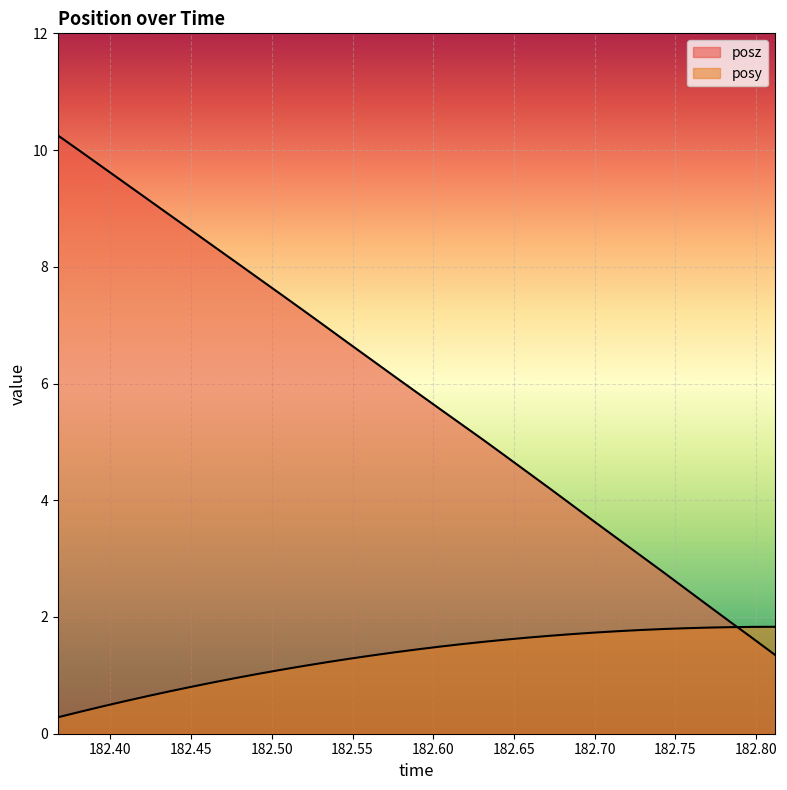

At which category is the sum across all series the highest?

182.3674